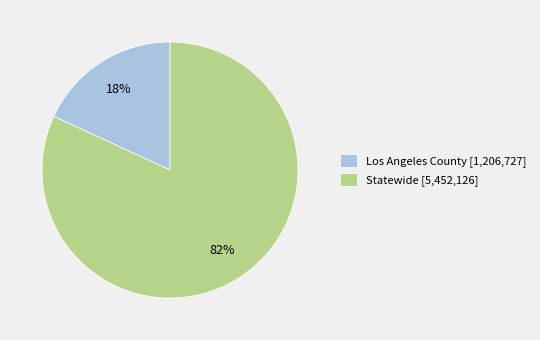

Combined, do Los Angeles County and Statewide account for over 50%?

Yes